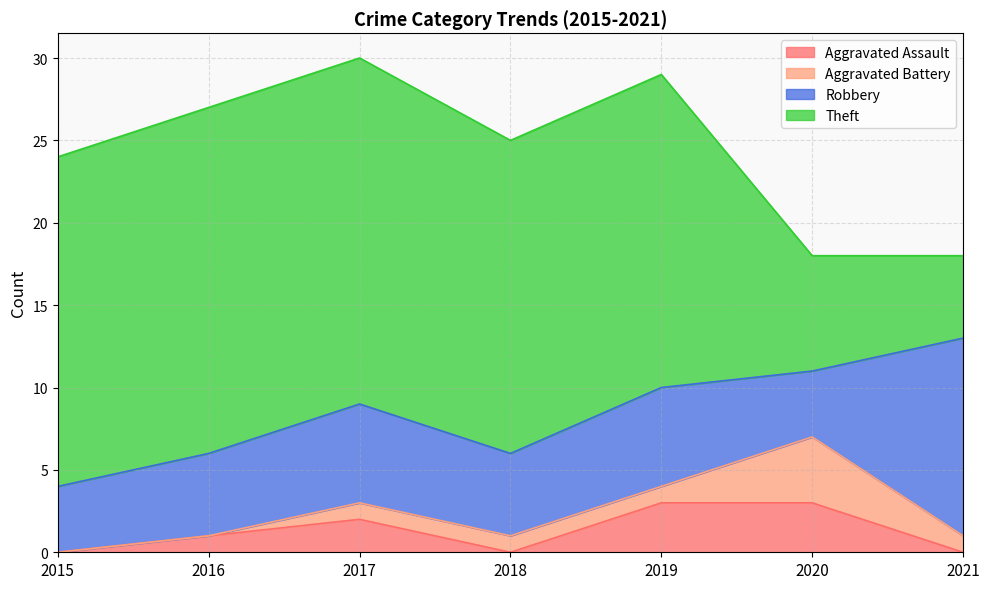

What is the difference between the highest and lowest values at 2018?

19